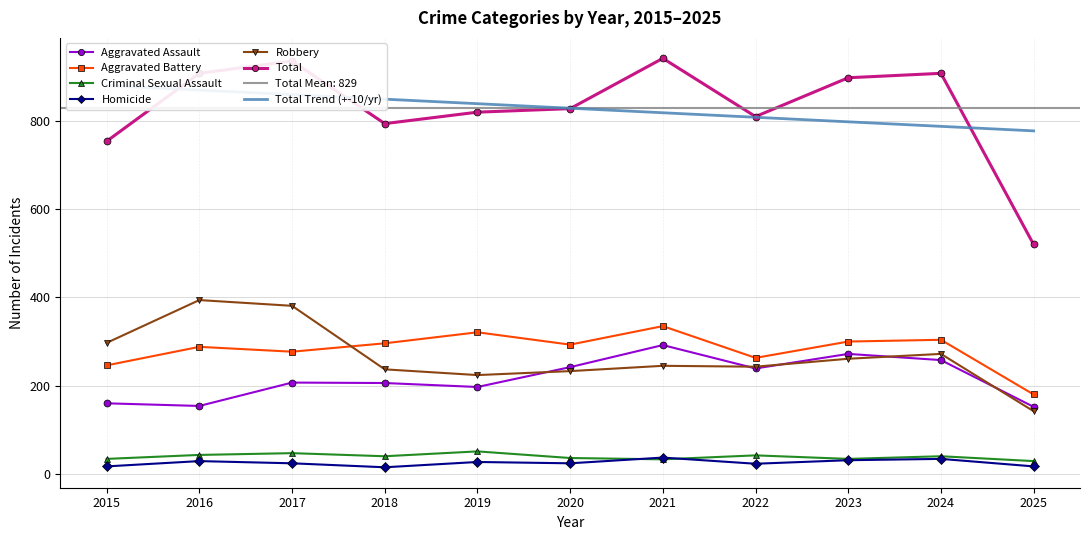

What is the approximate value of Criminal Sexual Assault at 2022, to the nearest 10?

40